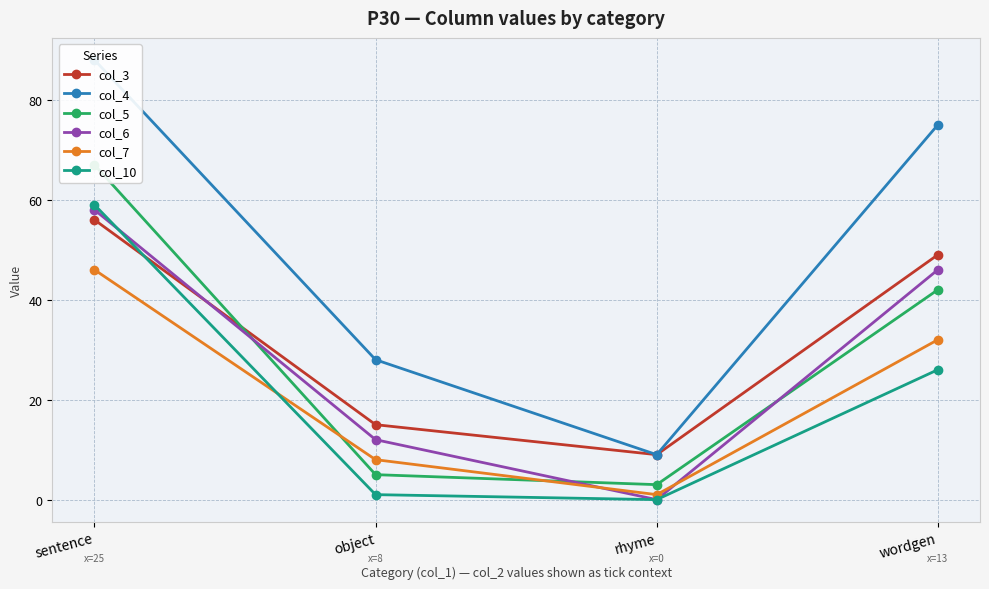

What is the greatest value displayed?

88